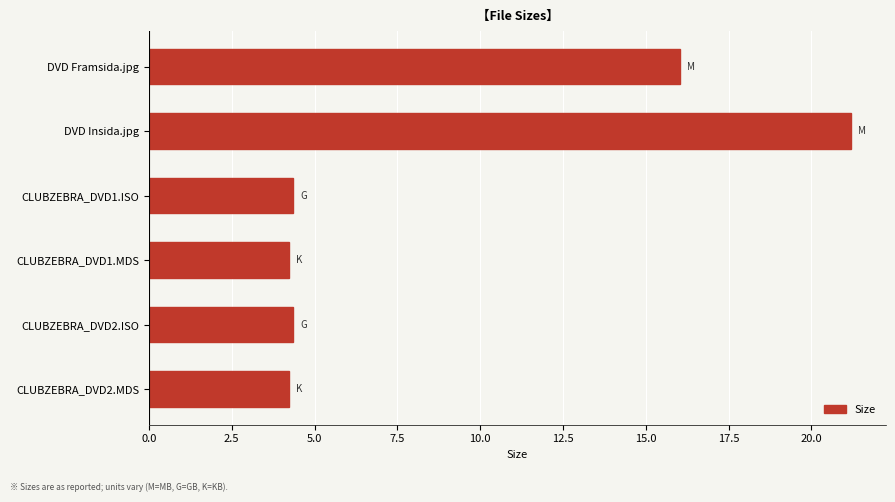

Reading top to bottom, what are all the values shown in this chart?

16.0	21.2	4.4	4.2	4.4	4.2